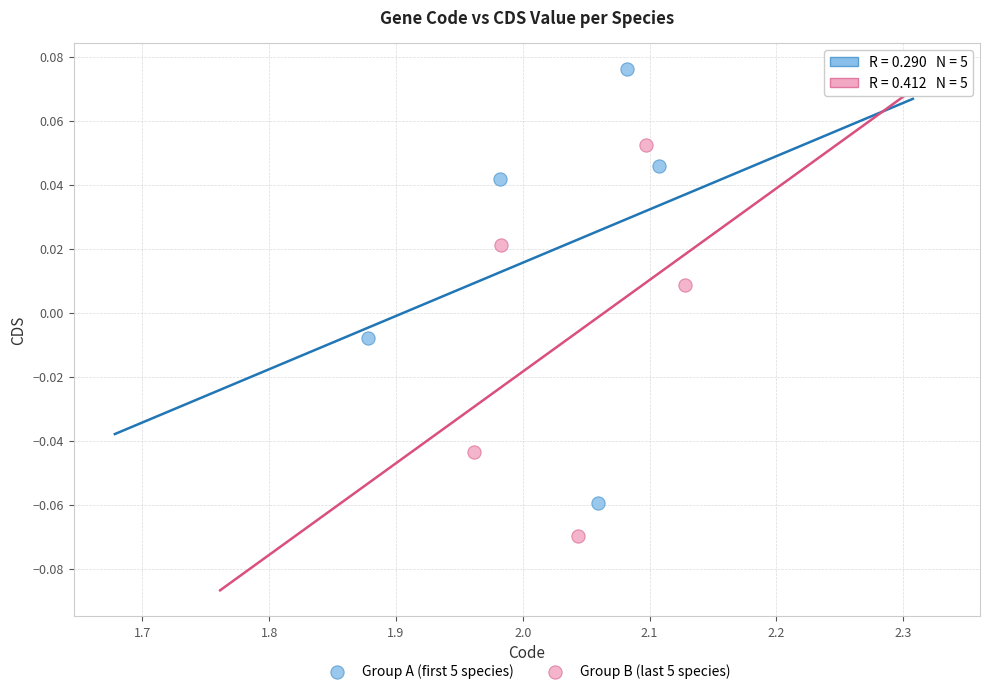

Which series has the widest spread of Y values?

Group A (first 5 species)